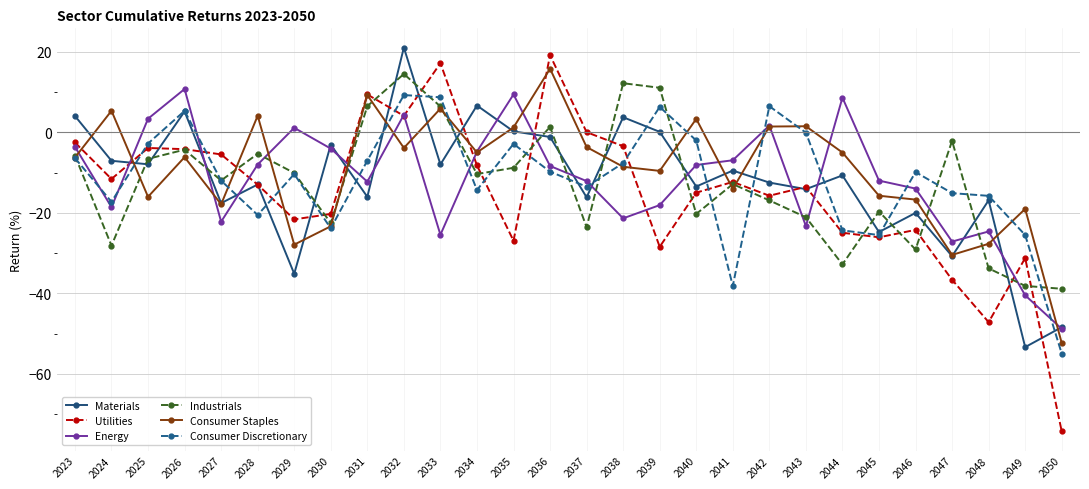

At which category is the sum across all series the highest?

2032